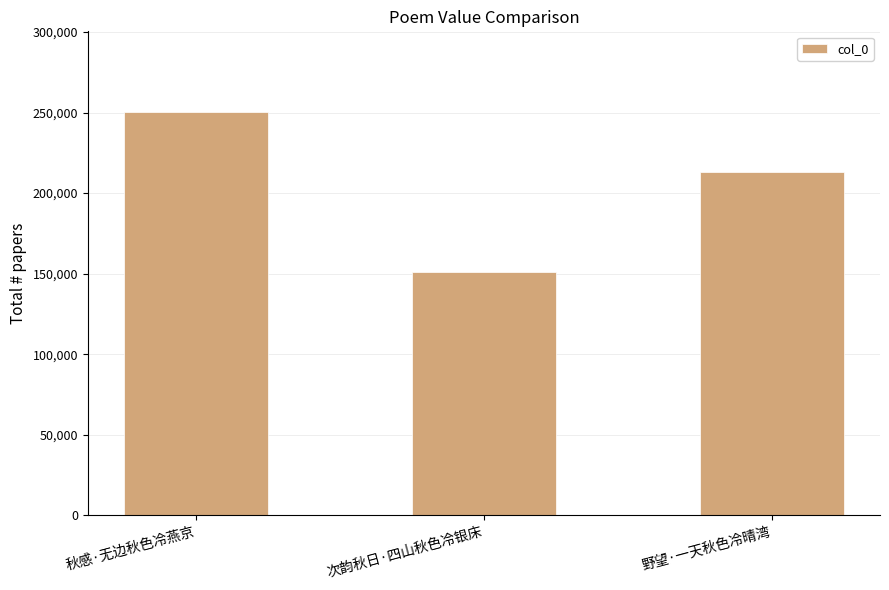

What is the label of the 1st bar from the right?

野望·一天秋色冷晴湾